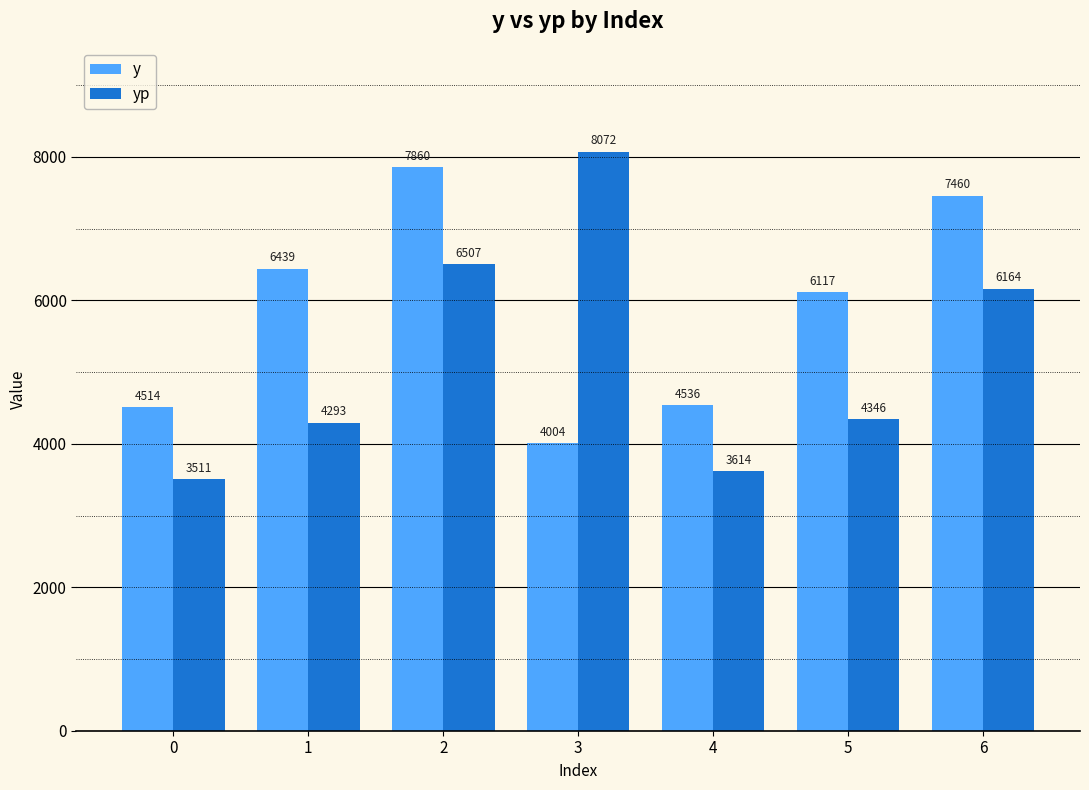

What is the sum of all yp values?

36507.1